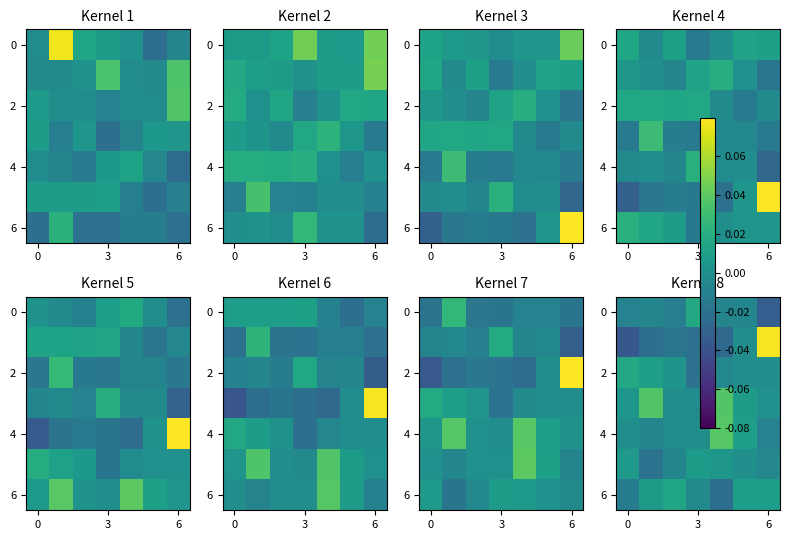

What is the sum of all 0 values?

-0.1